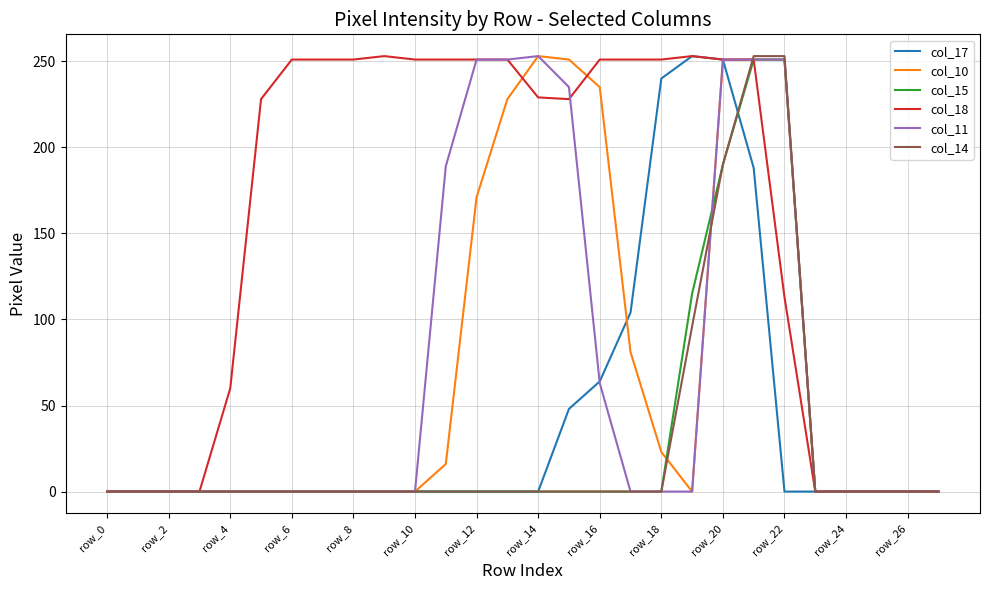

What is the greatest value displayed?

253